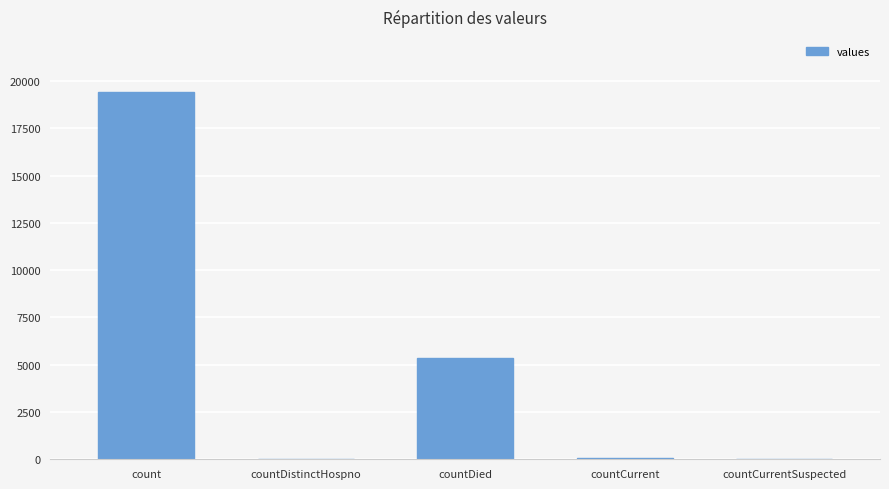

True or false: the data shows 0 at countCurrentSuspected.

True